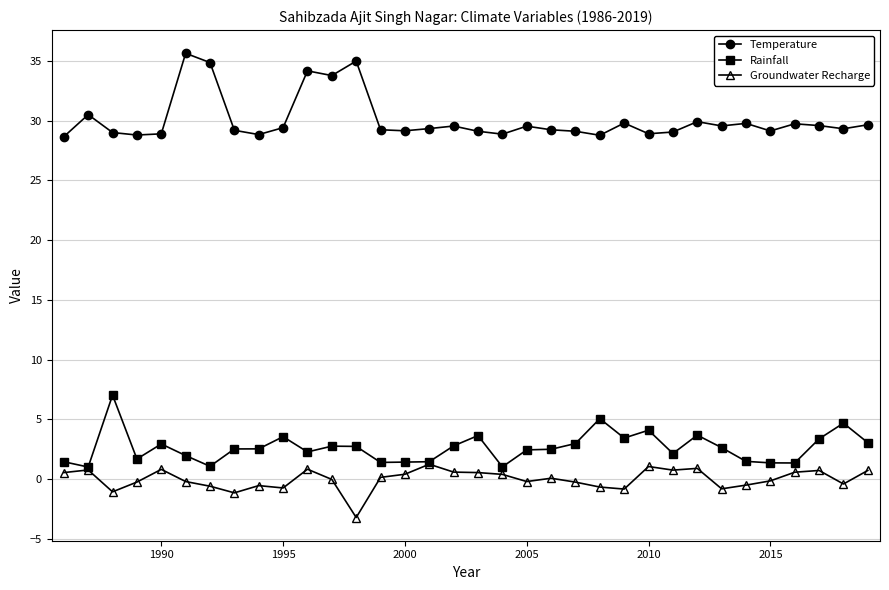

What is the minimum value for Temperature?

28.7